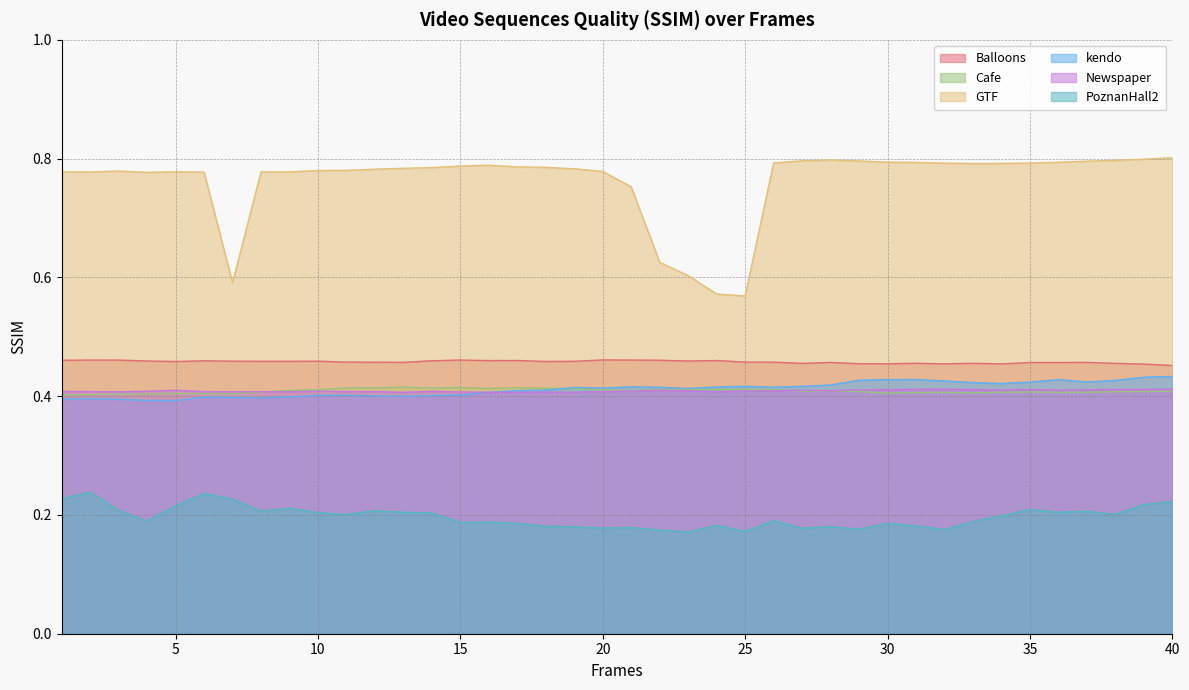

The Balloons series shows 0.7 at 15. True or false?

False